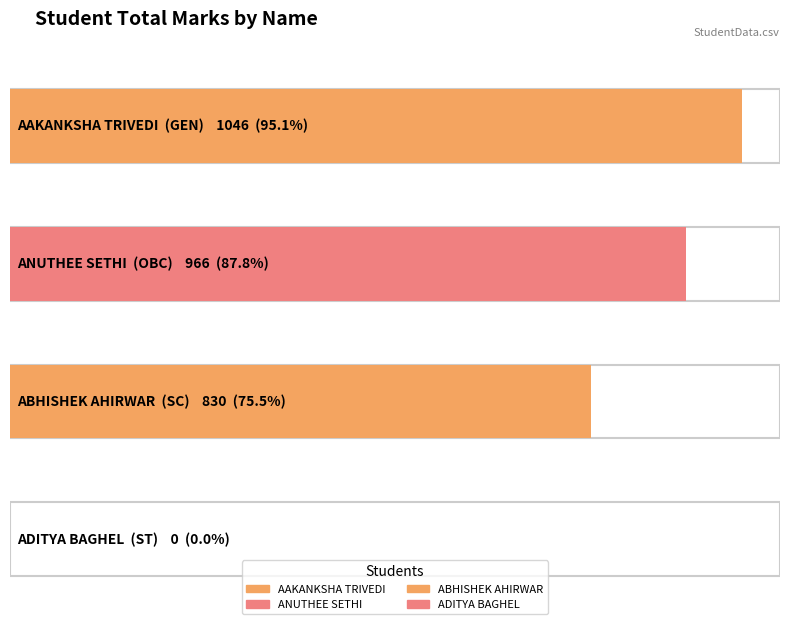

How many bars are there in total?

4